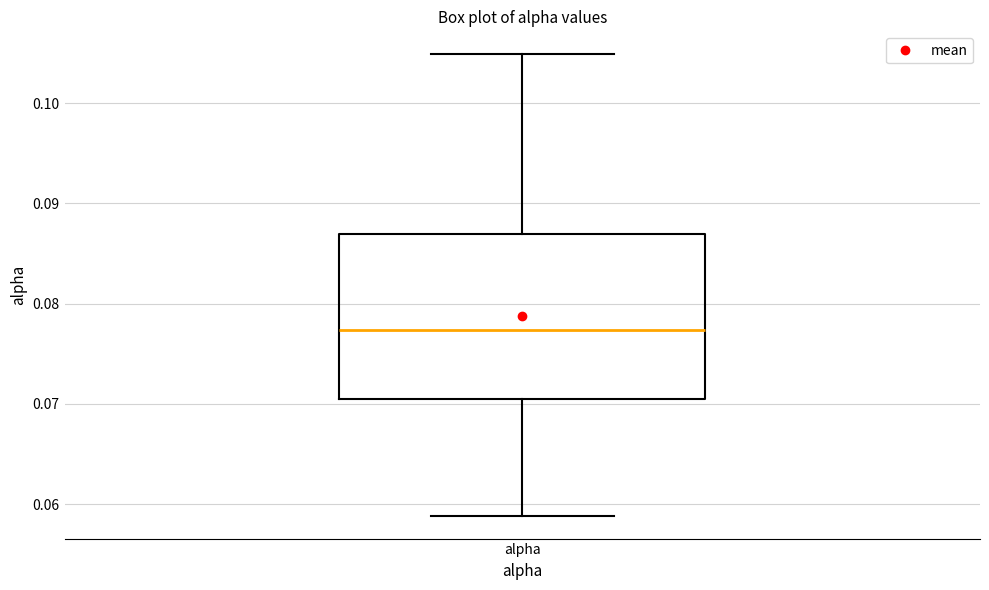

Read this box plot against the y-axis: the position of the median line, the range covered by the box, and the ends of both whiskers. The values are not printed on the chart, so give them approximately, as read against the axis.

median 0.077, box 0.070 to 0.087, whiskers 0.059 to 0.105